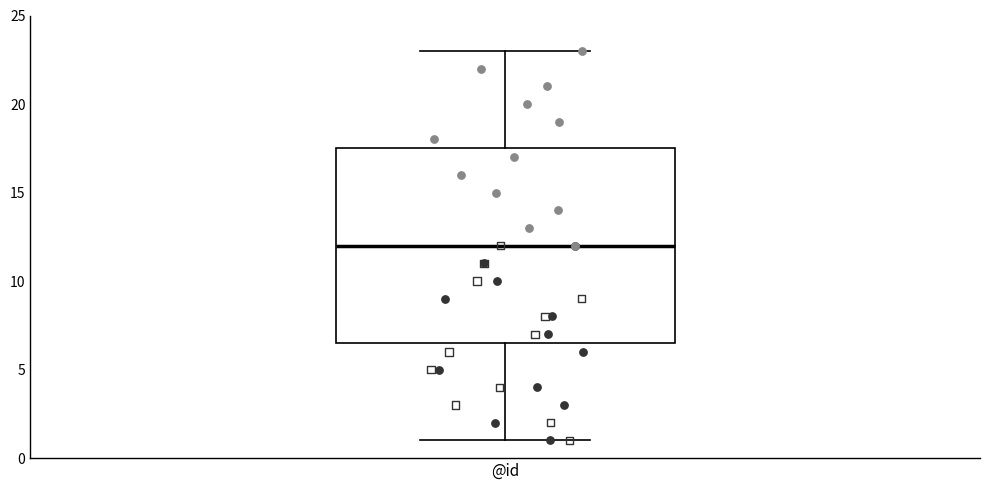

Transcribe this box plot: give where the median line is, the range the box spans, and where the two whiskers end, as read against the y-axis. The values are not printed on the chart, so give them approximately, as read against the axis.

median 12.0, box 6.5 to 17.5, whiskers 1.0 to 23.0